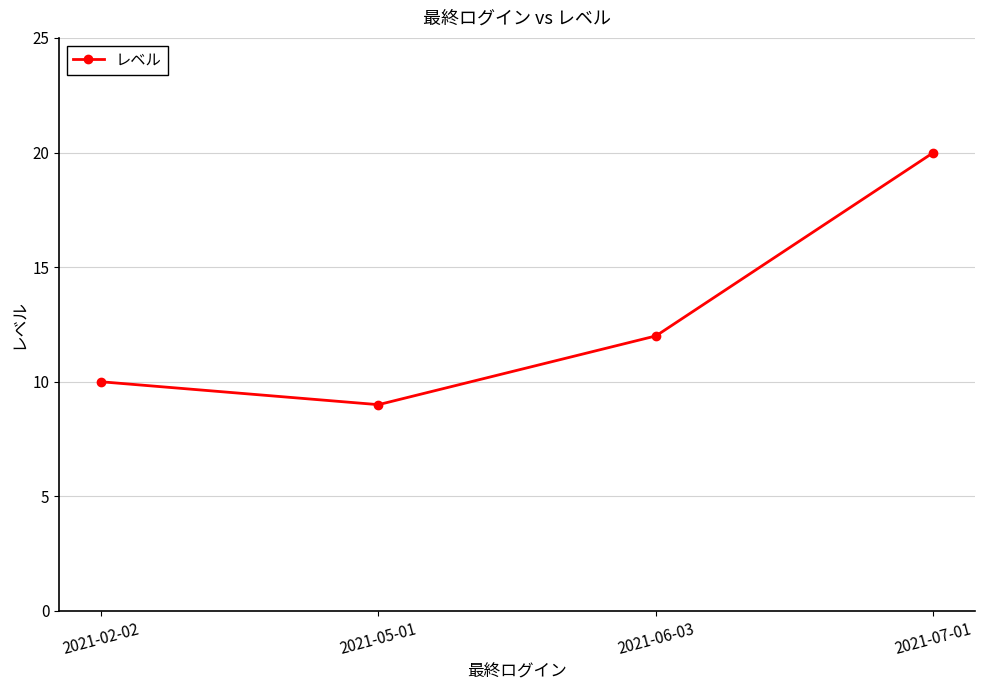

What is the value of the 2nd point from the left?

9